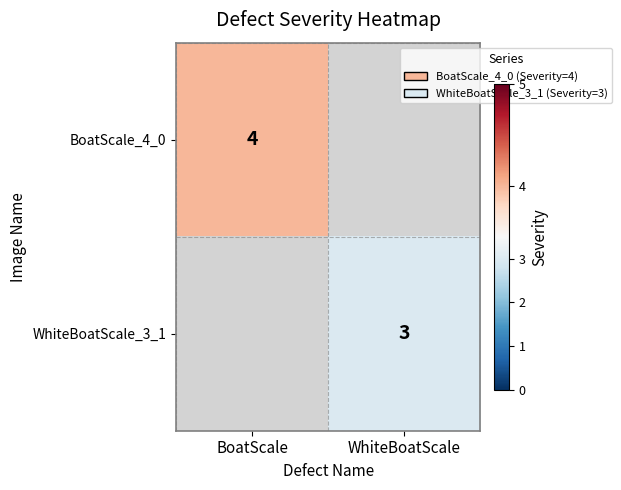

The value of WhiteBoatScale_3_1 at WhiteBoatScale is 5. True or false?

False